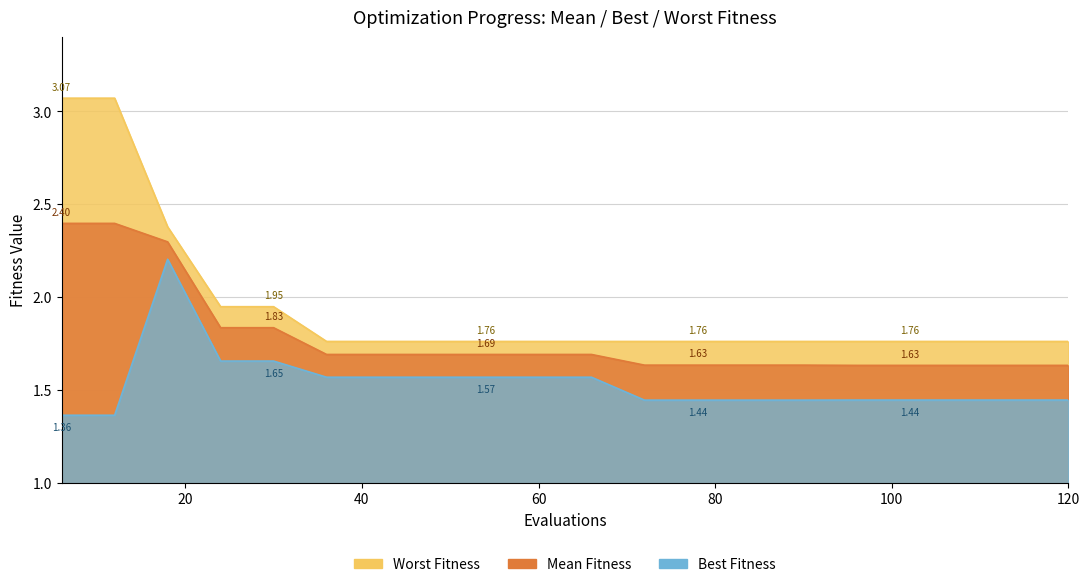

What is the minimum value for worst?

1.8